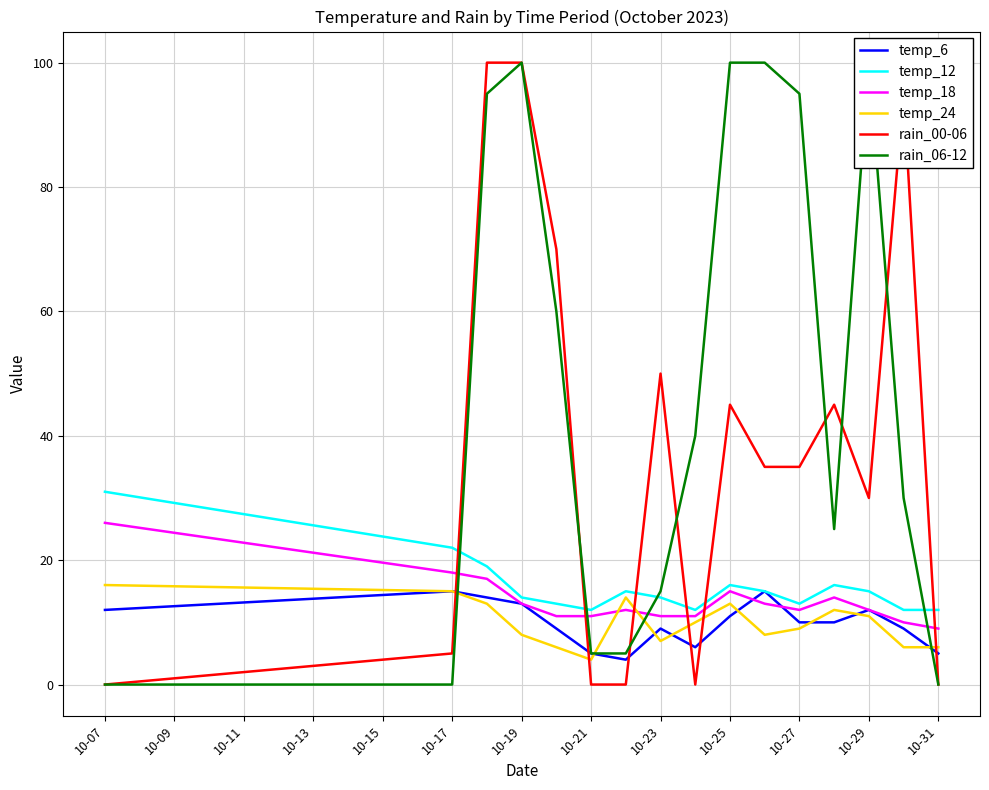

How many distinct data groups are displayed?

6